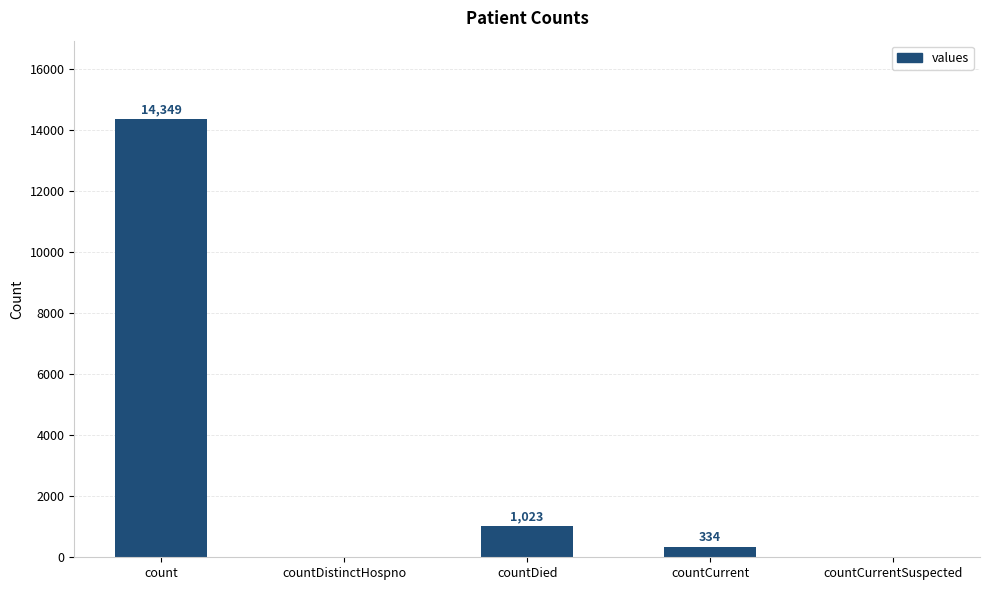

What is the greatest value displayed?

14349